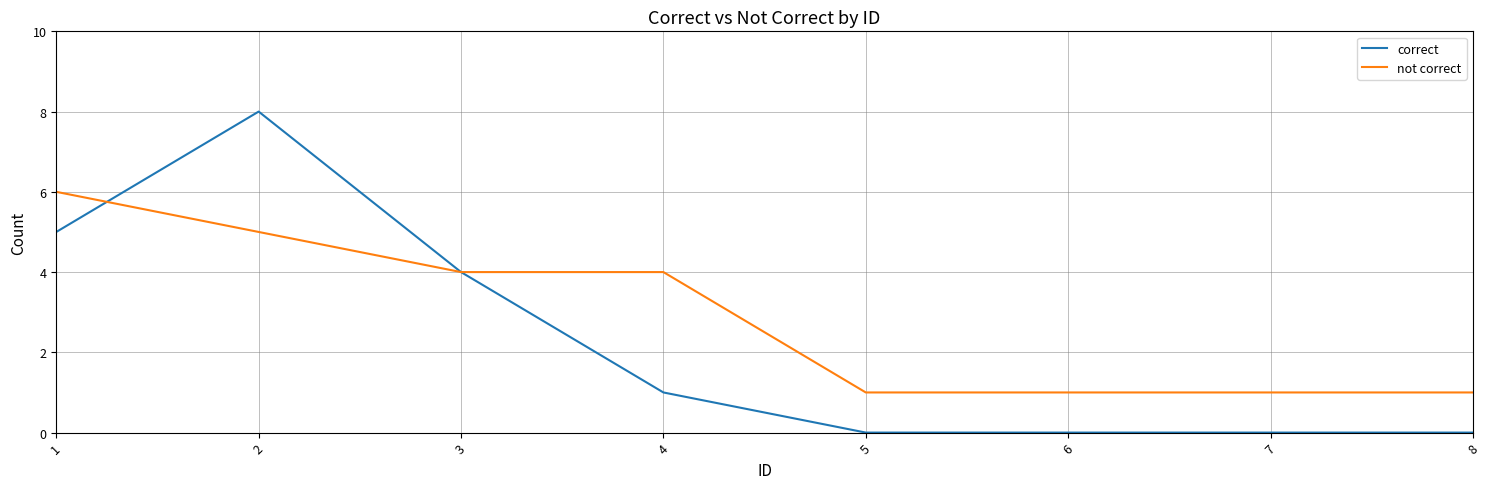

Is the value of correct at 6 greater than the value of not correct at 8?

No